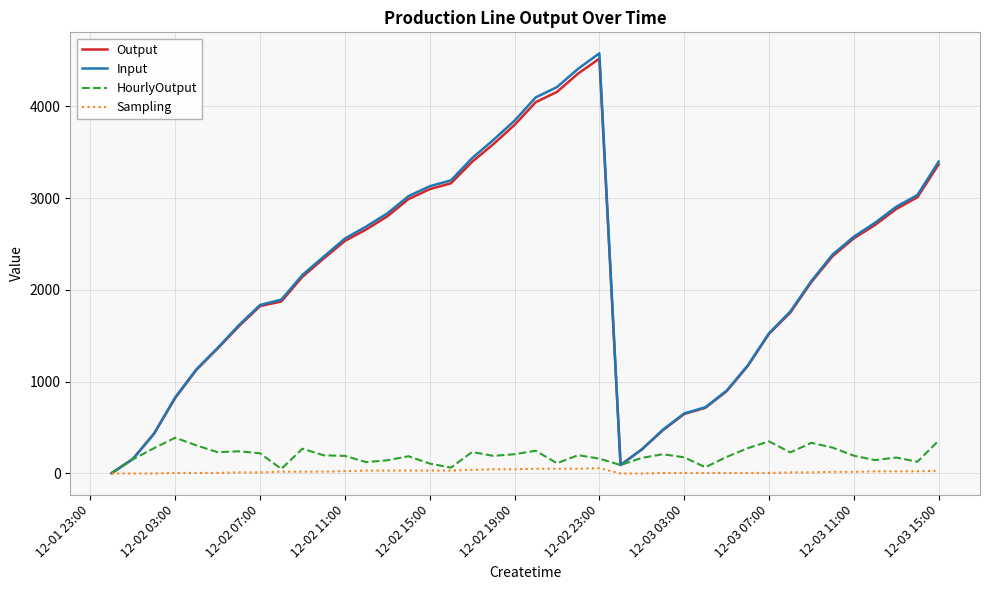

What is the maximum value shown in the chart?

4578